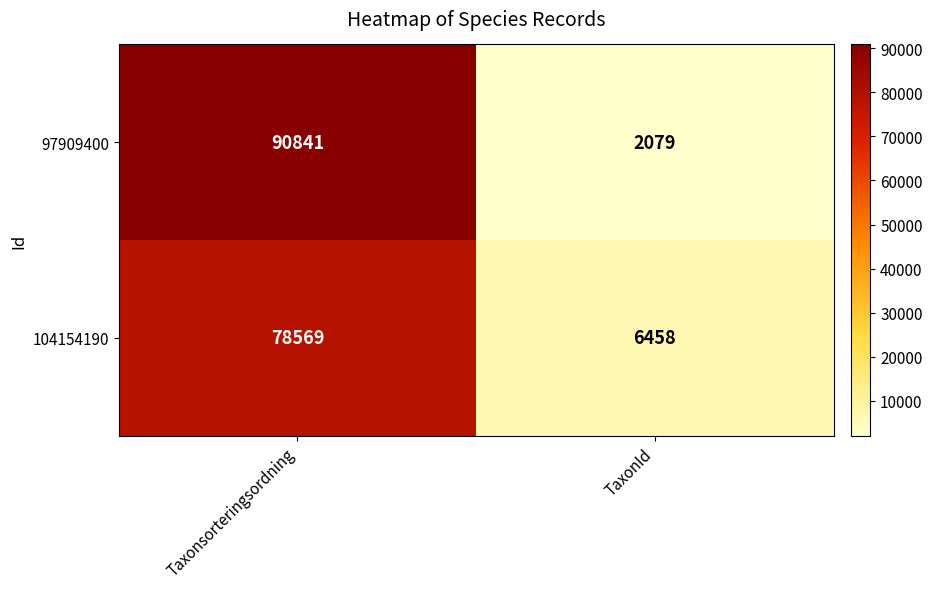

What is the approximate value of 104154190 at TaxonId, to the nearest 50?

6450